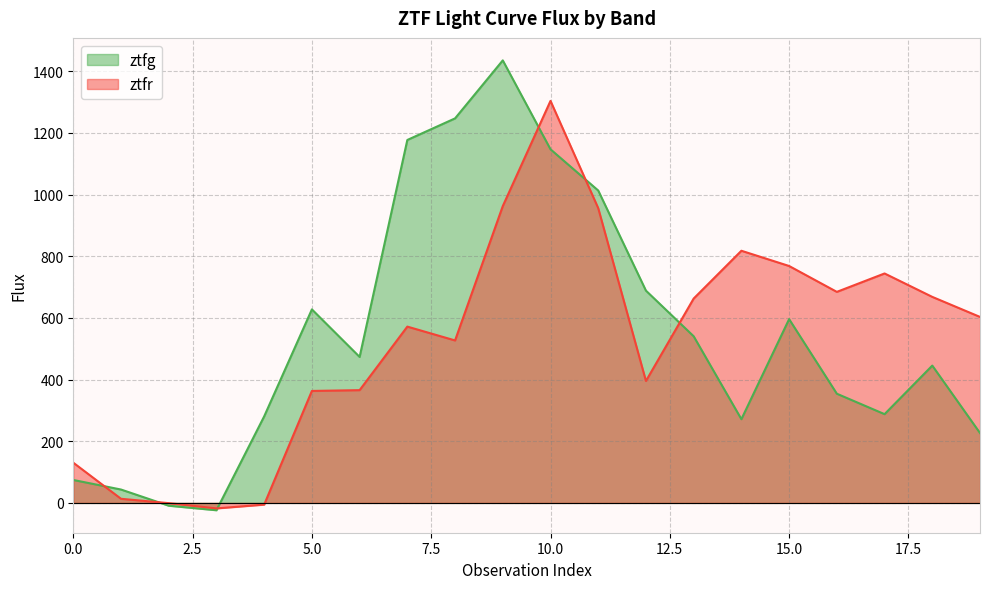

Does the chart display data point markers on the line(s)?

No